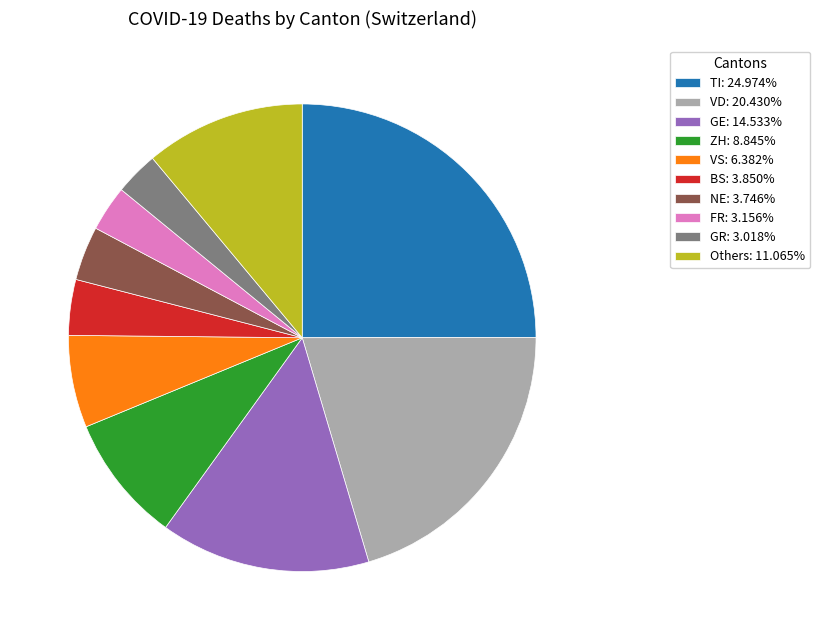

What is the ratio of the value at BS: 3.850% to the value at ZH: 8.845%?

0.4